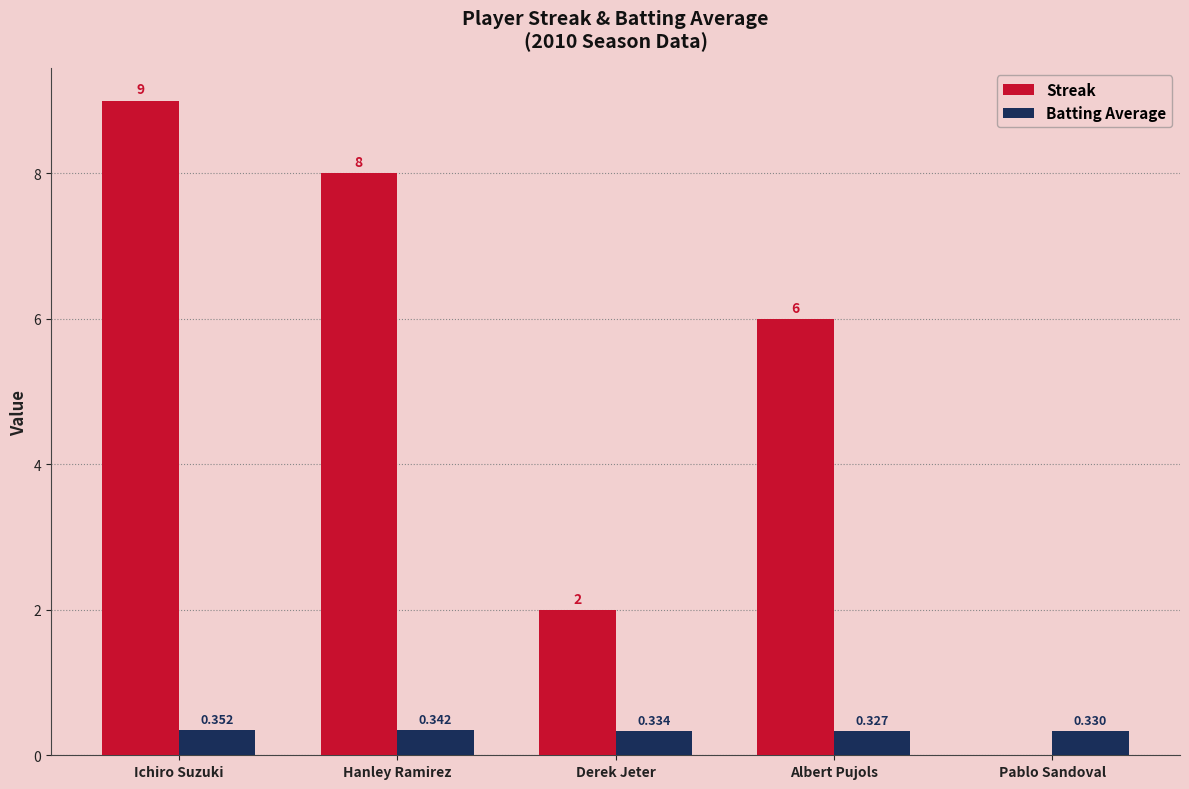

At which label does Streak first exceed 6?

Ichiro Suzuki